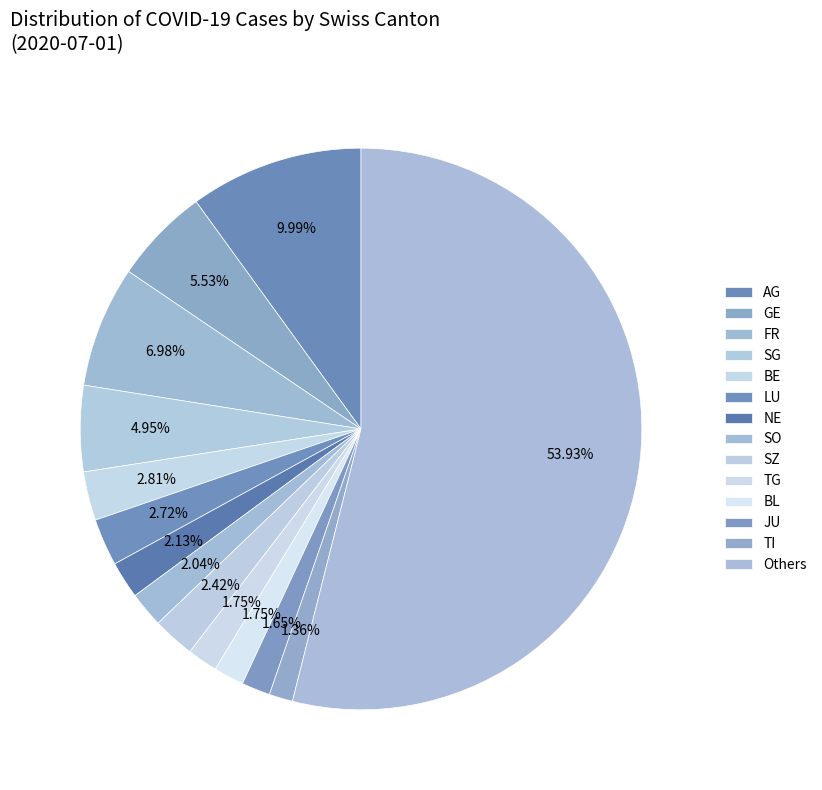

Count the number of slices in the pie.

14